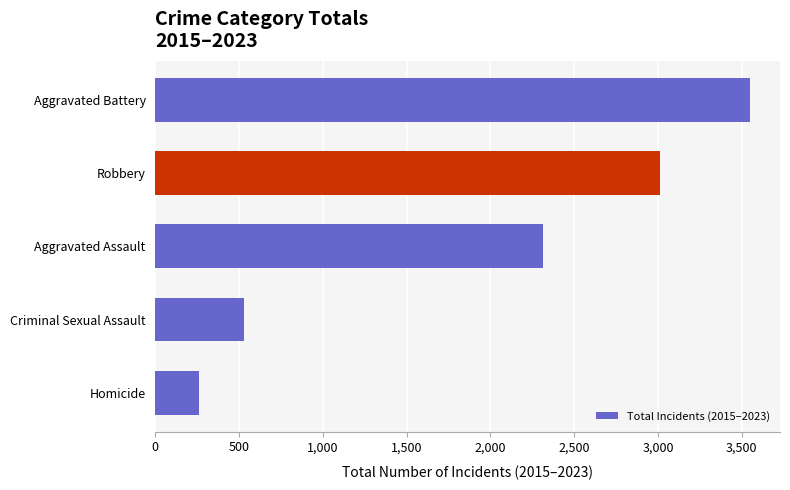

What is the sum of all values?

9664